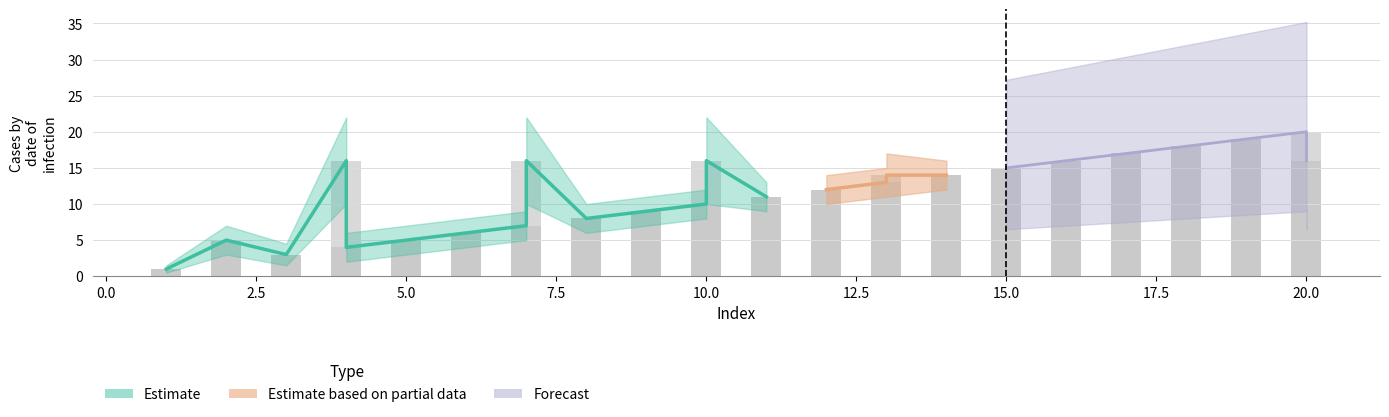

Reading right to left, list all the values displayed in this chart.

16	20	19	19	18	18	17	17	16	16	15	15	14	14	14	13	12	12	11	11	16	10	9	9	8	8	16	7	6	6	5	5	4	16	3	3	5	5	1	1